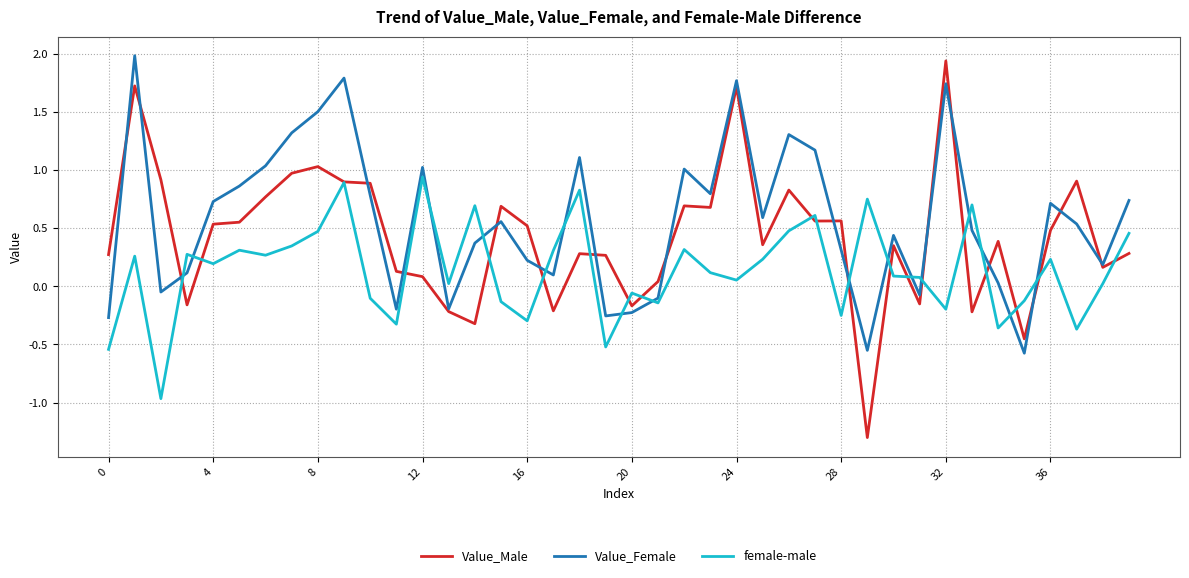

How many times do female-male and Value_Female cross each other?

16